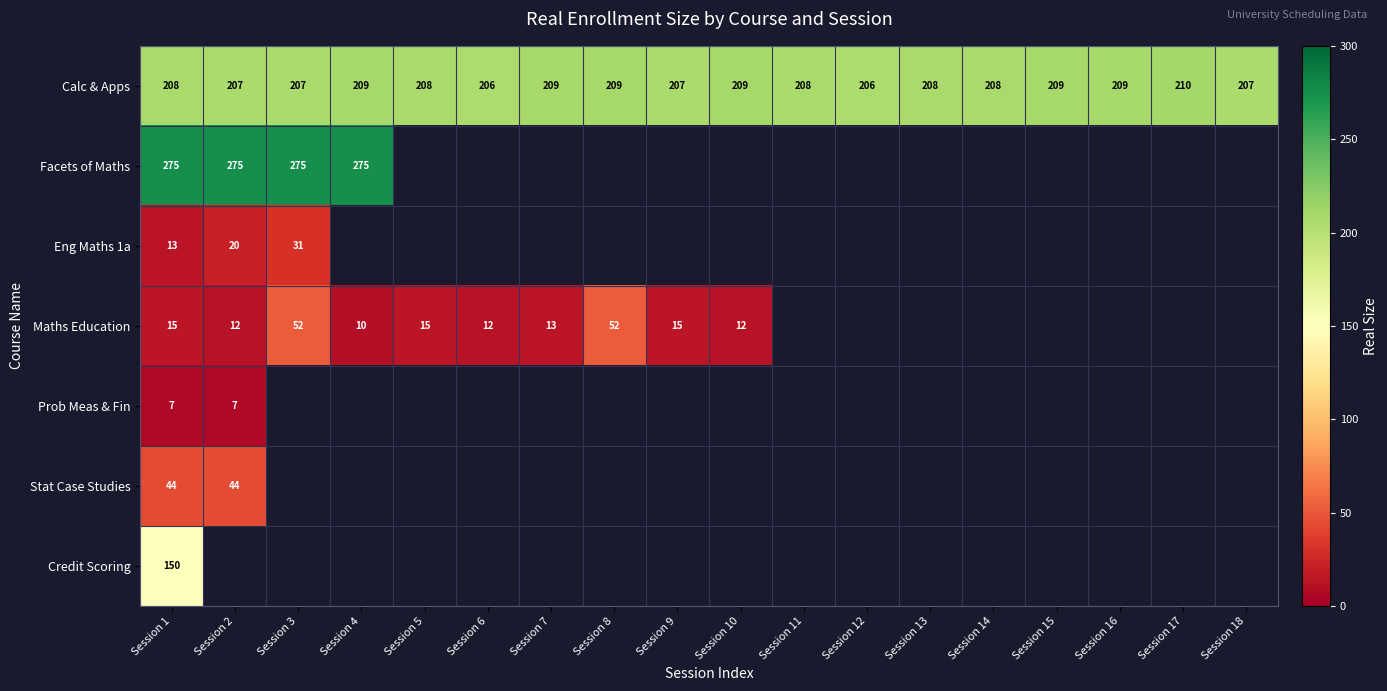

How many Calc & Apps values are between 207 and 209?

15